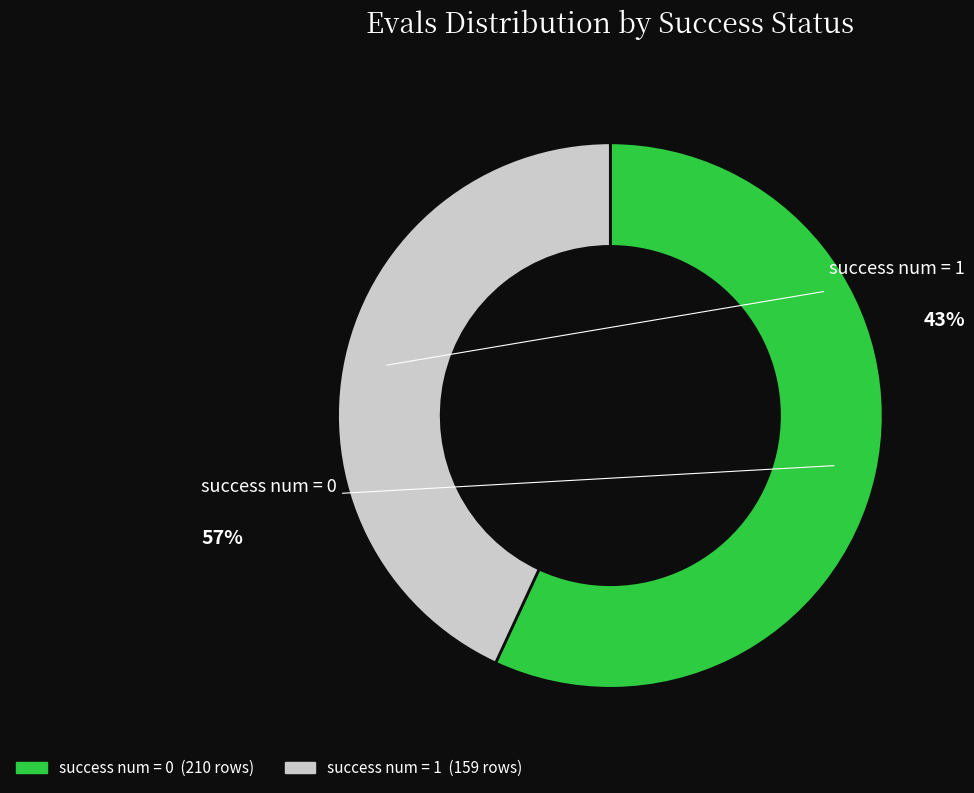

To the nearest percent, what is the combined percentage of success num = 0 and success num = 1?

100%